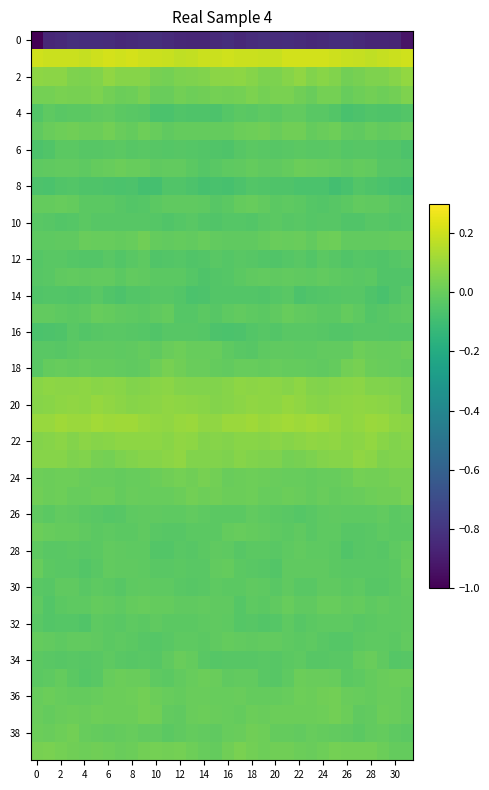

At which category does the chart reach its peak across all series?

8